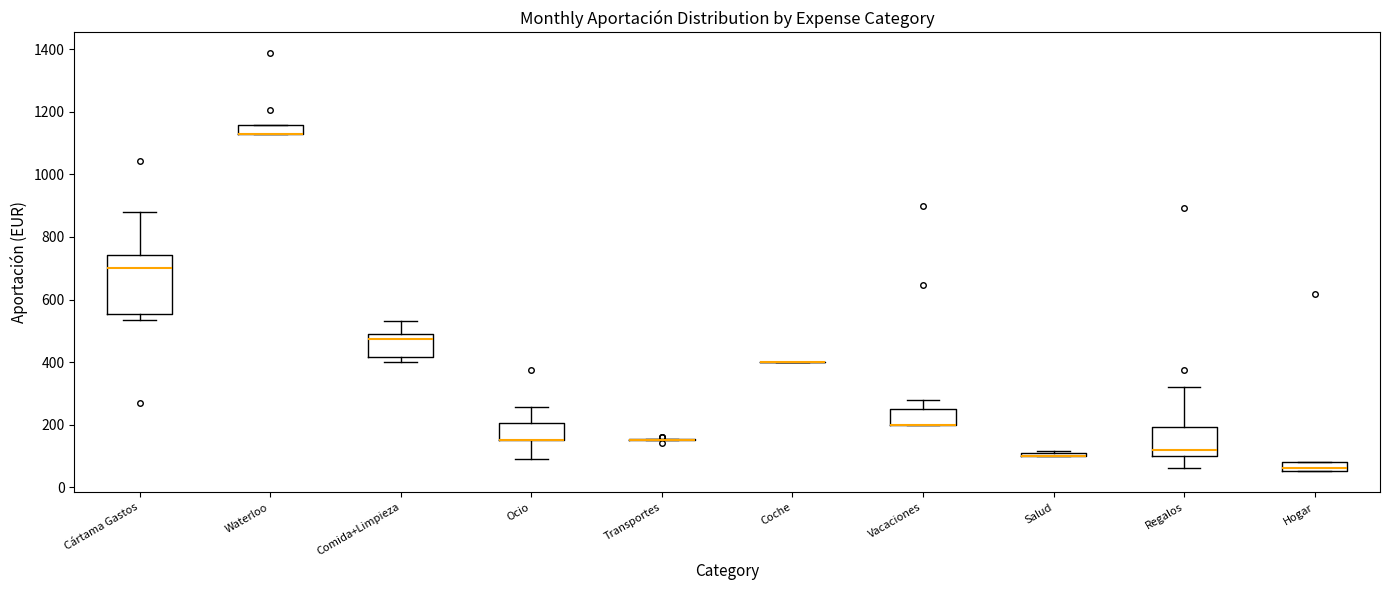

Where is the upper edge of the box for Comida+Limpieza on the y-axis? The values are not printed on the chart, so give them approximately, as read against the axis.

500